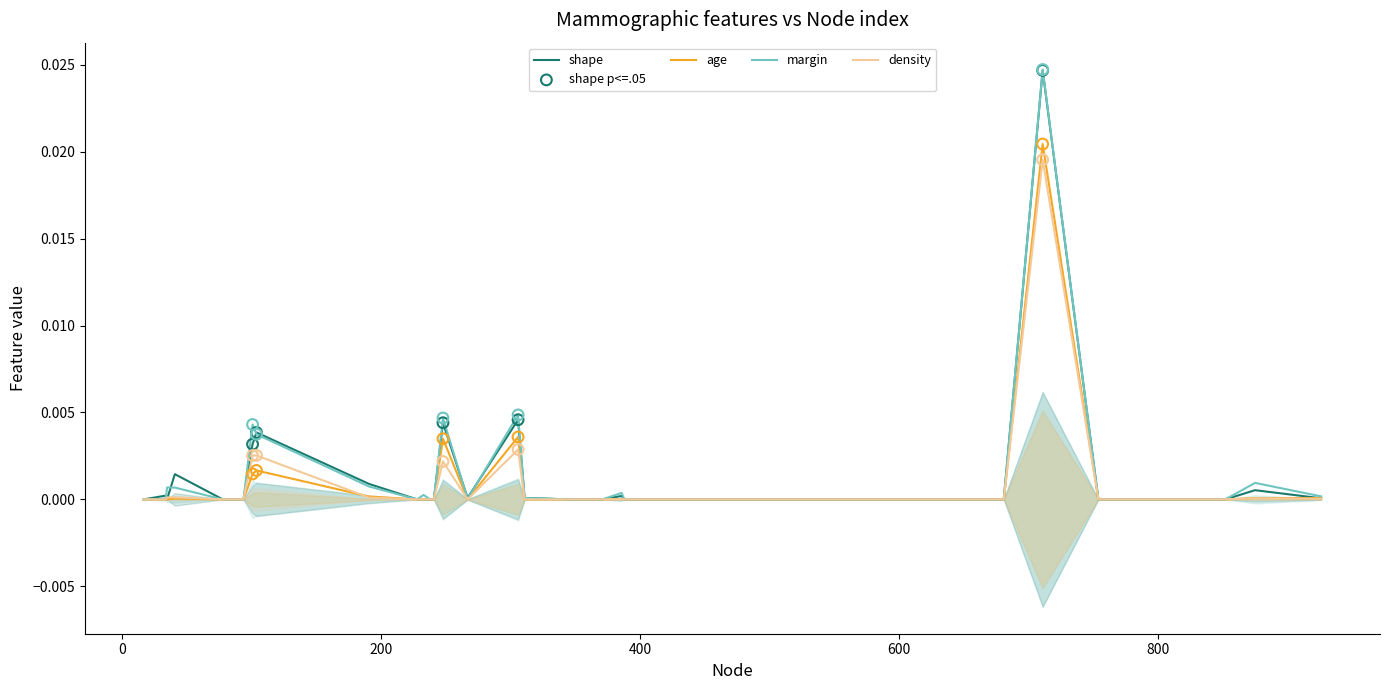

Which series has the largest total across all categories?

margin